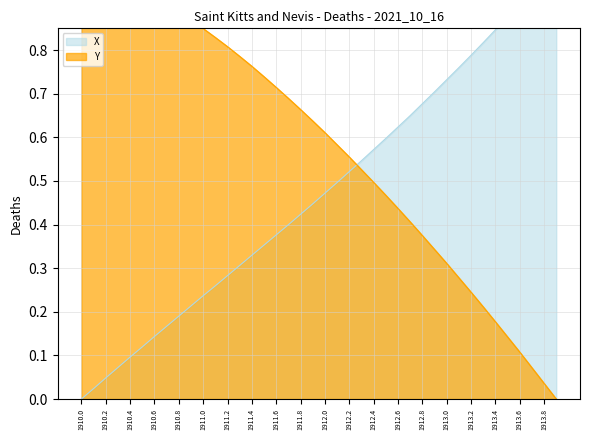

List the series in order of their overall mean, highest first.

Y, X